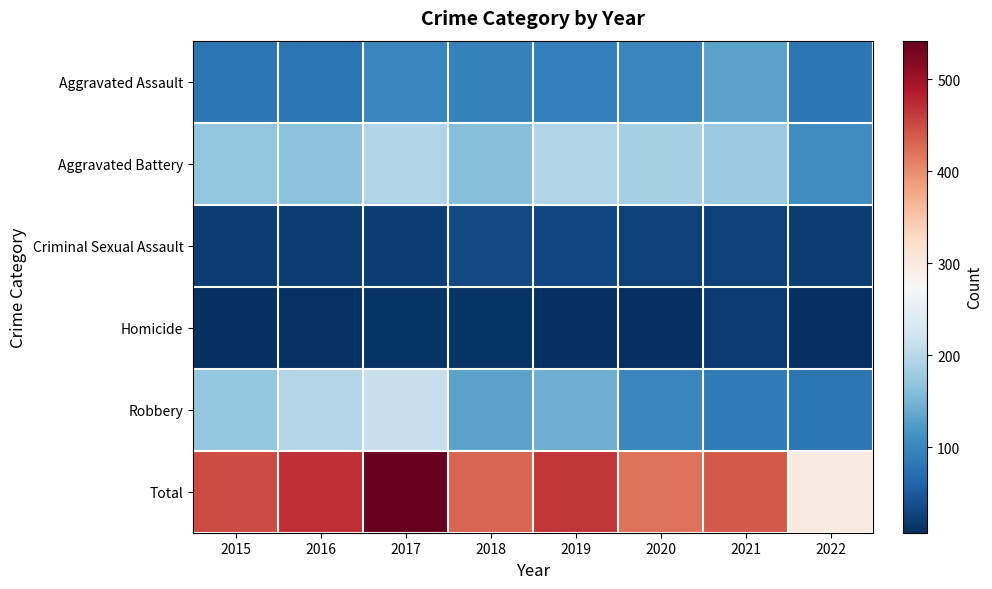

Which series has the largest total across all categories?

Total